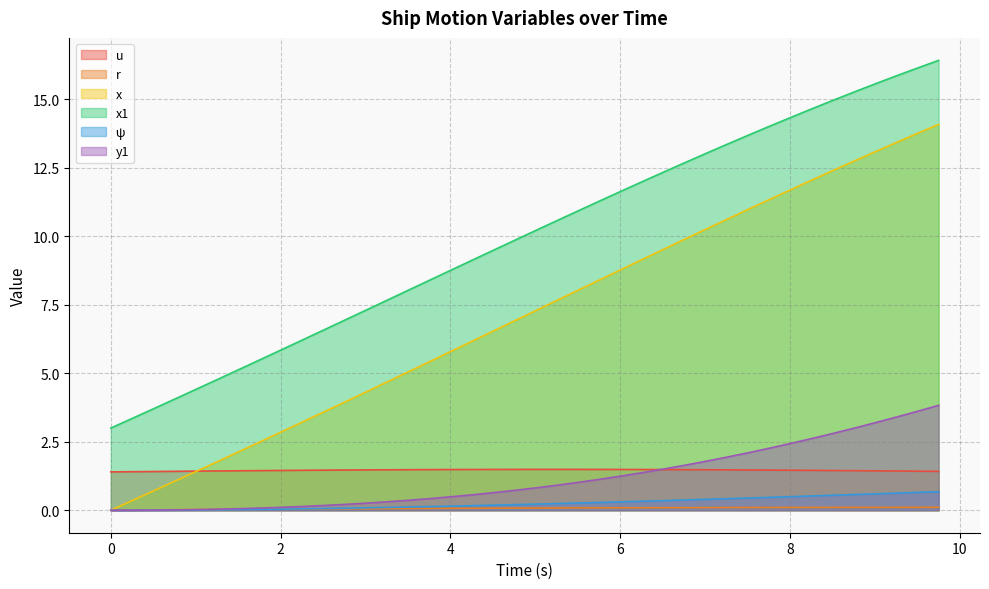

How many lines are shown in the chart?

6